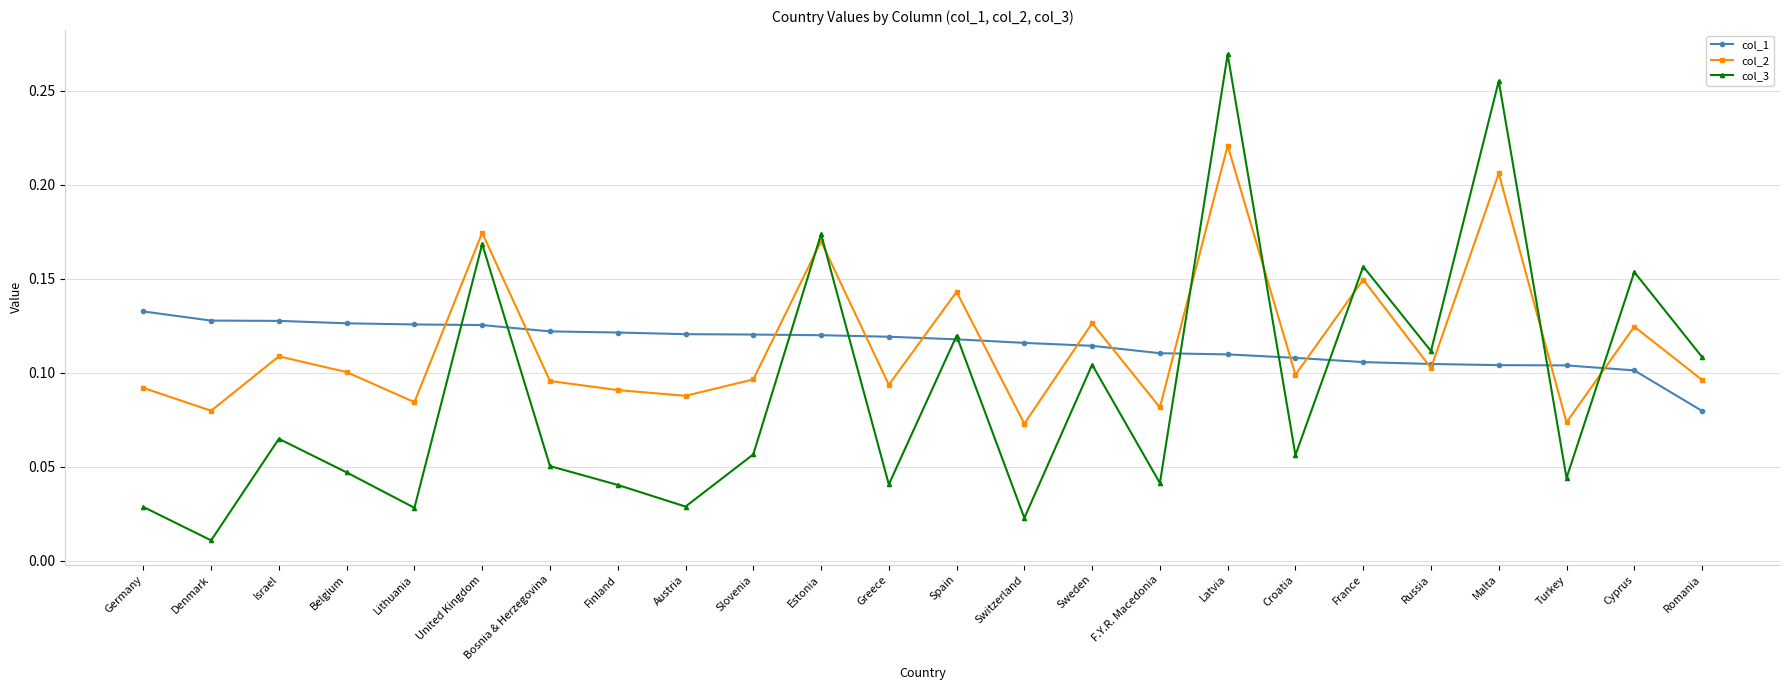

At how many categories does at least one series exceed 0?

24